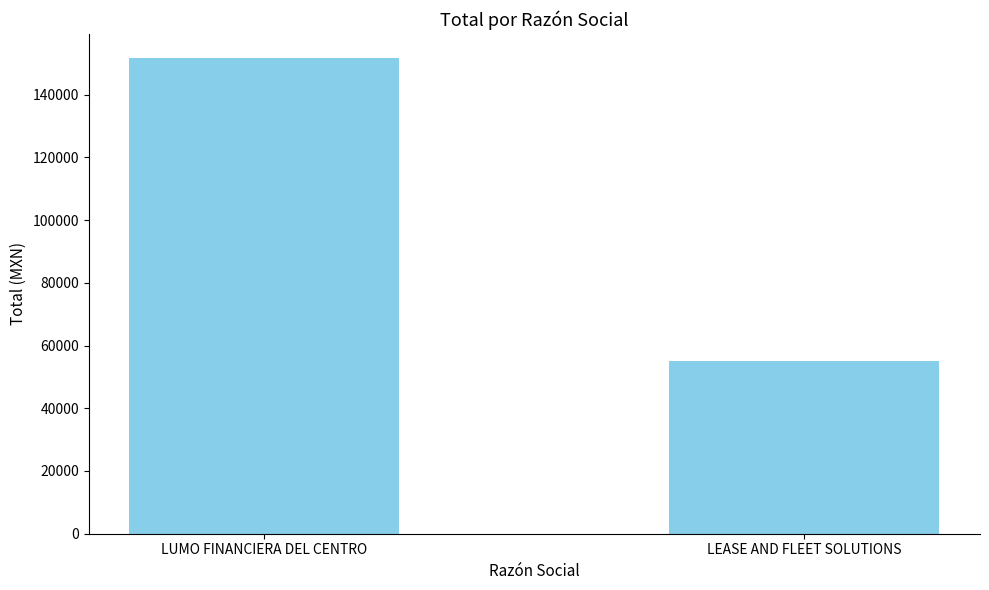

Are the bars horizontal?

No